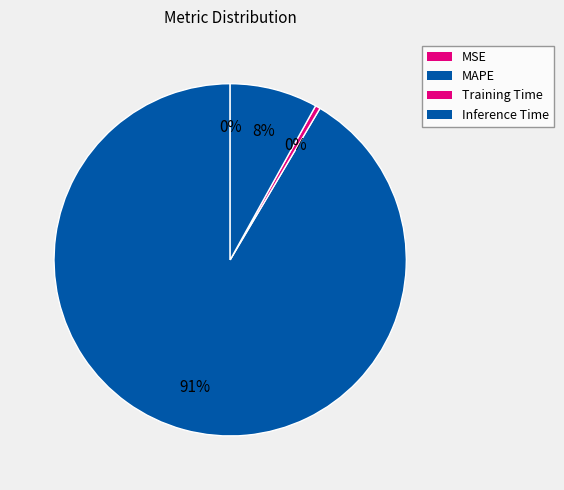

Rank the categories by value from highest to lowest.

MAPE, Inference Time, Training Time, MSE